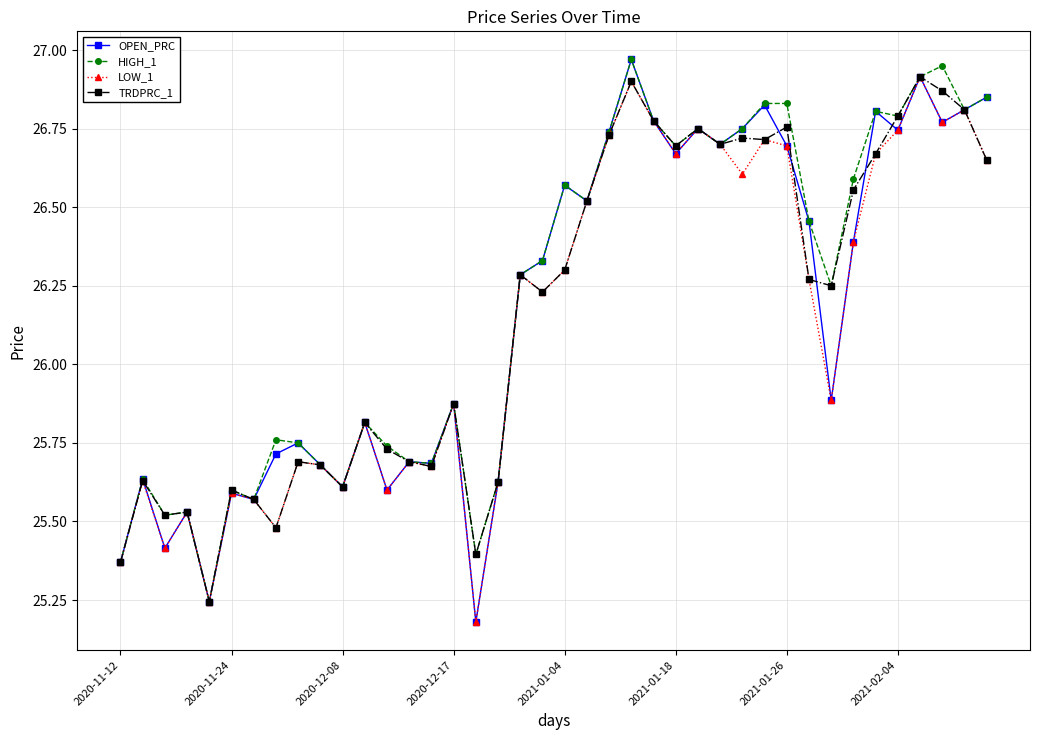

At how many categories does at least one series exceed 26?

22